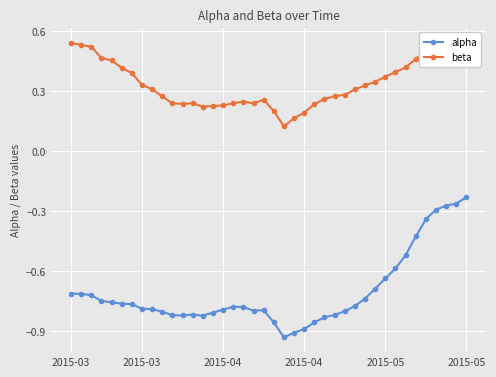

How many interior local valleys does the alpha series have?

4